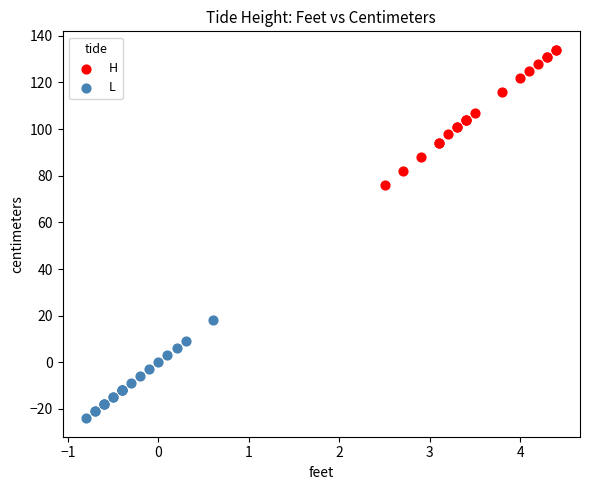

Which series contains the highest Y value?

H